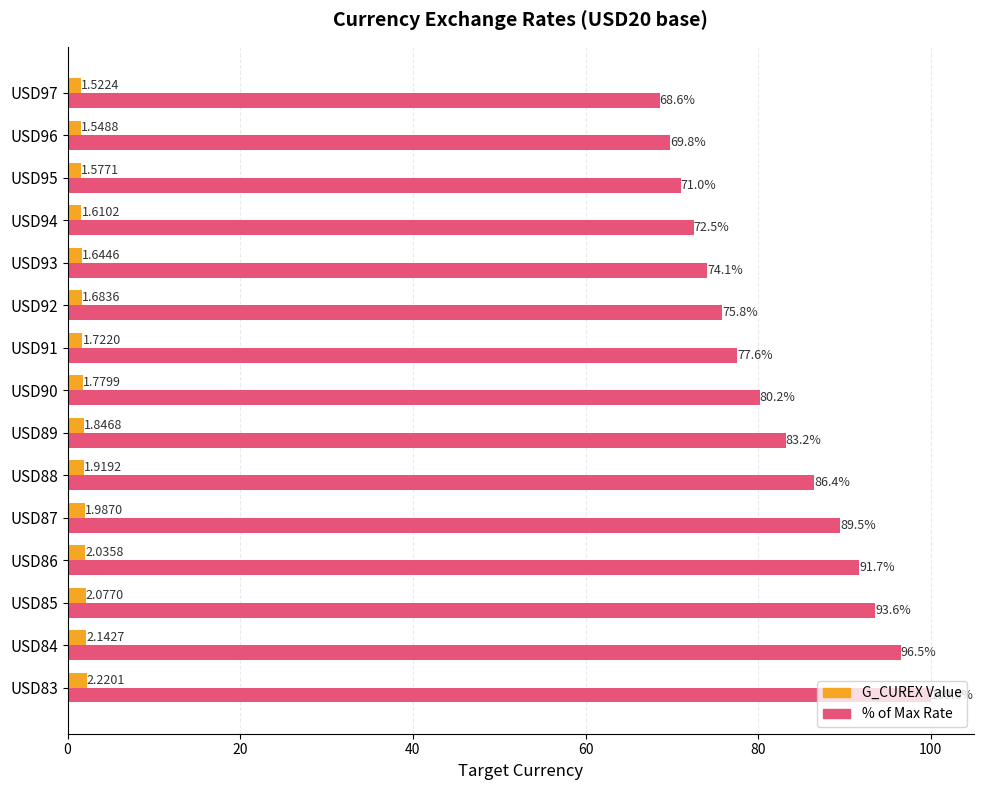

Which series has the largest total across all categories?

% of Max Rate